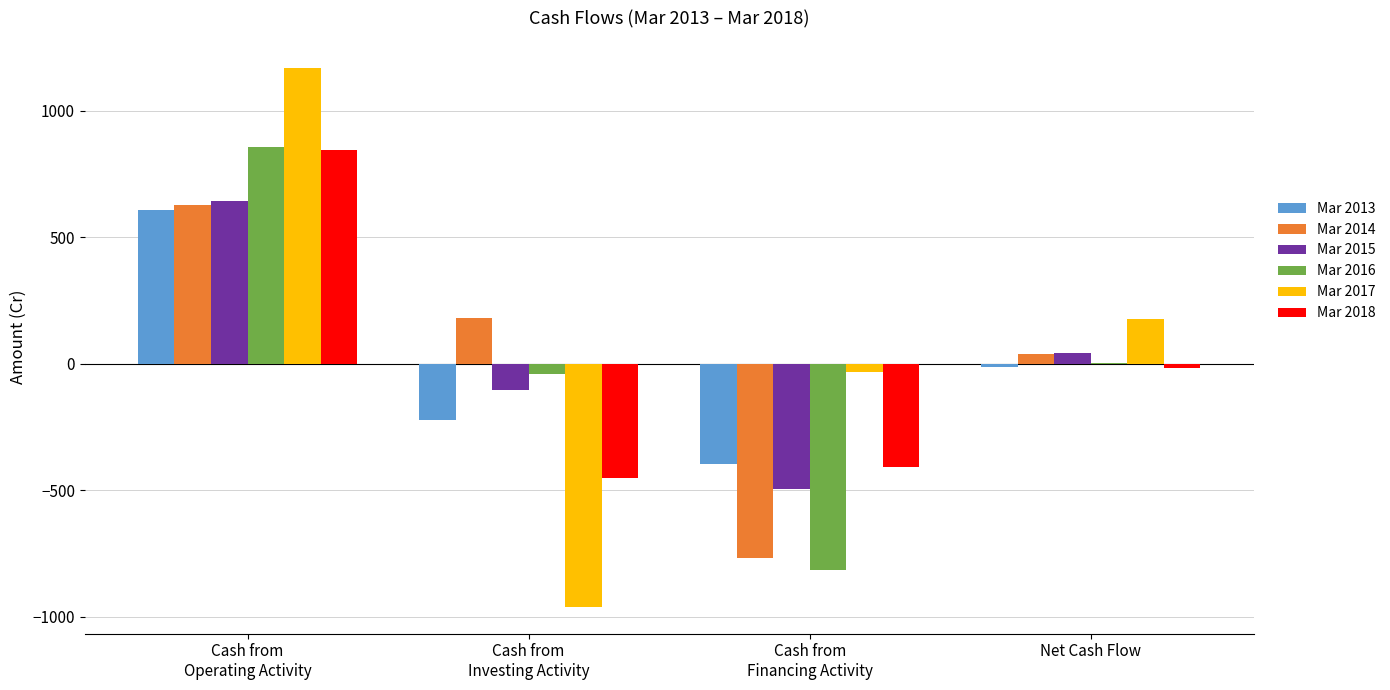

What is the sum of all Mar 2015 values?

84